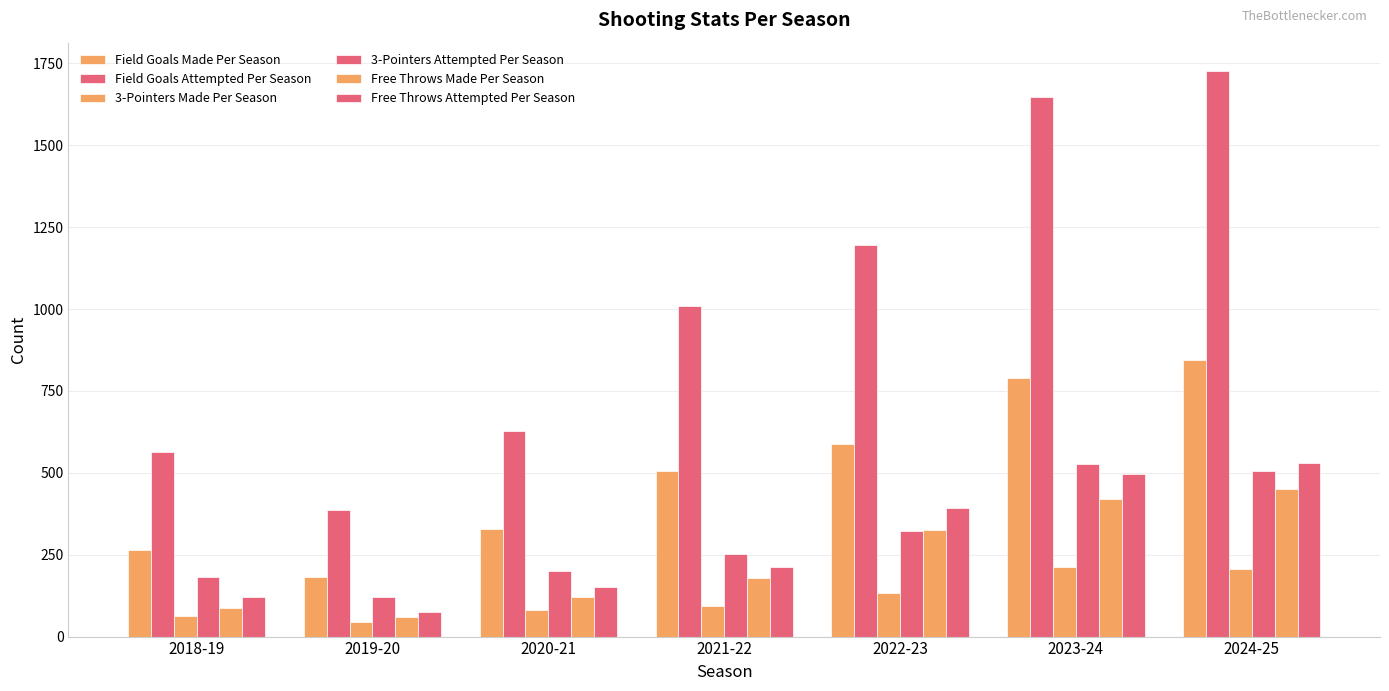

What is the sum of all Field Goals Made Per Season values?

3501